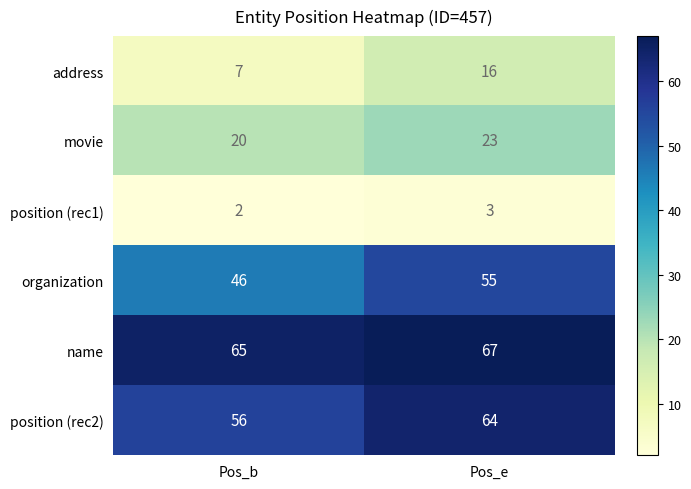

Read the position (rec2) value at Pos_e.

64